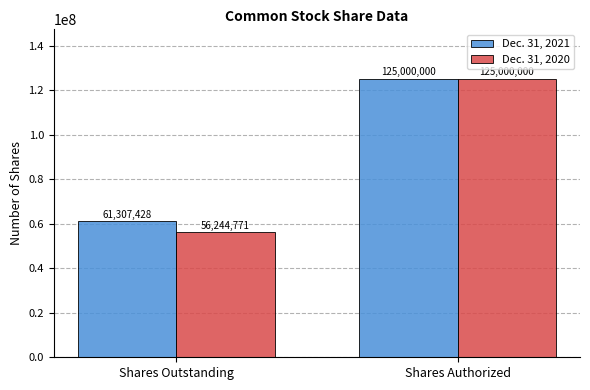

What is the label of the 2nd bar from the right?

Shares Outstanding